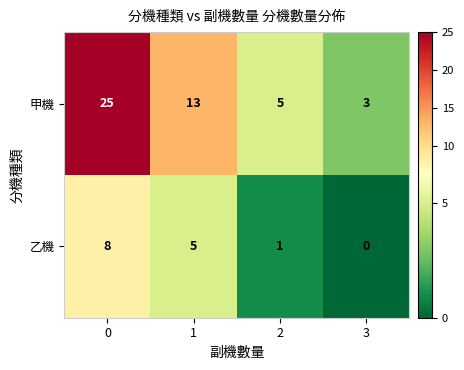

Rank the series at 1 from lowest to highest value.

乙機, 甲機